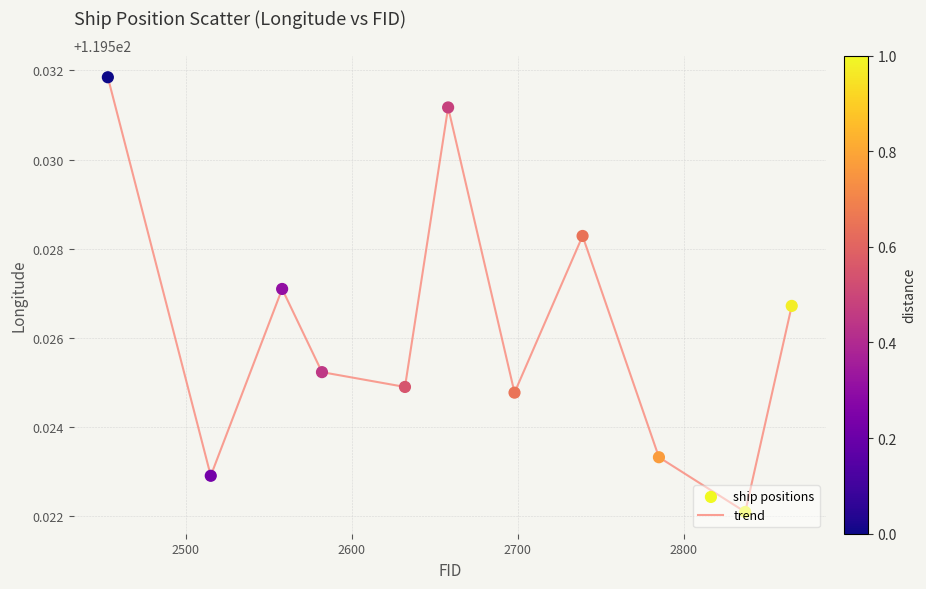

Is this an area chart (filled region under the line)?

No